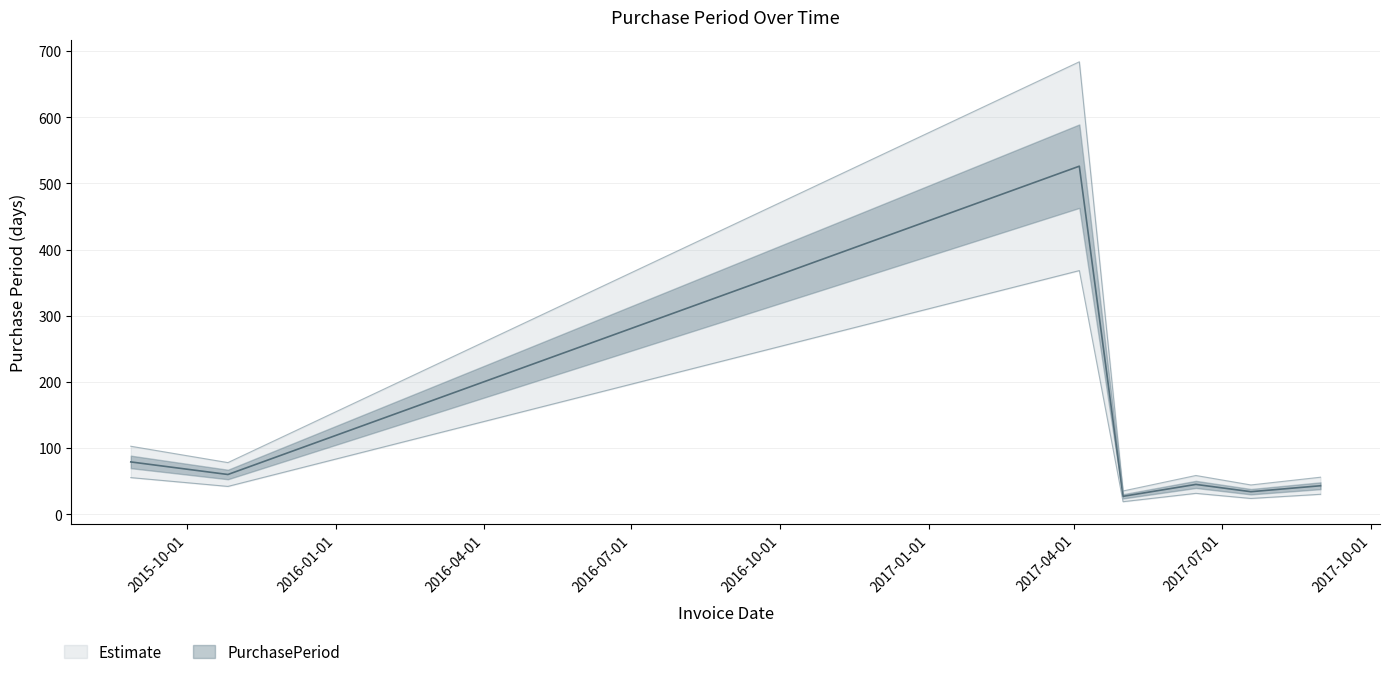

Reading left to right, extract all data points from this chart.

79	60	526	27	45	34	43